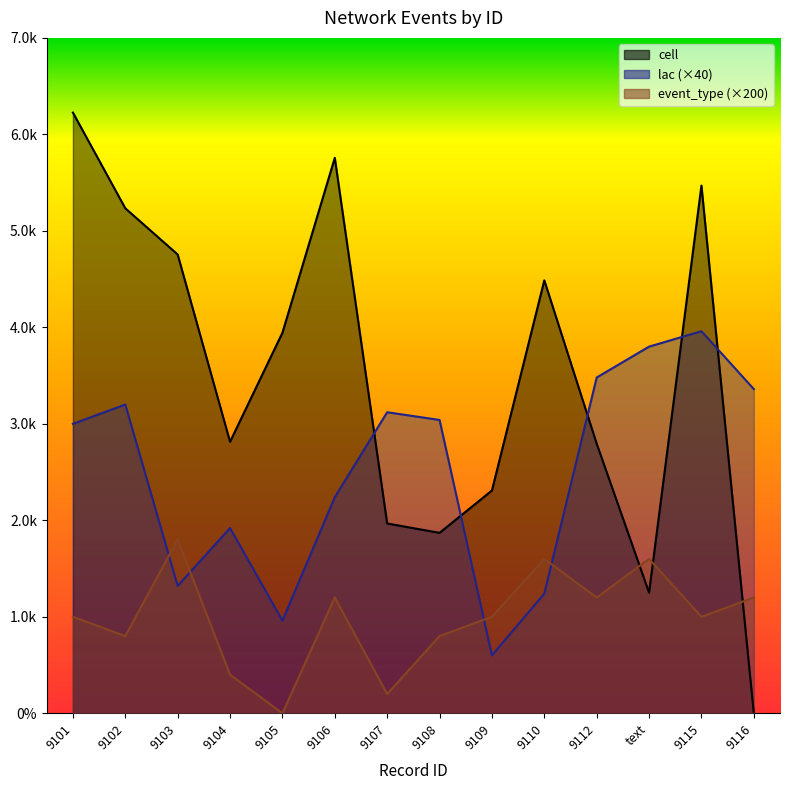

Is the value of lac at 9102 greater than the value of cell at 9112?

Yes